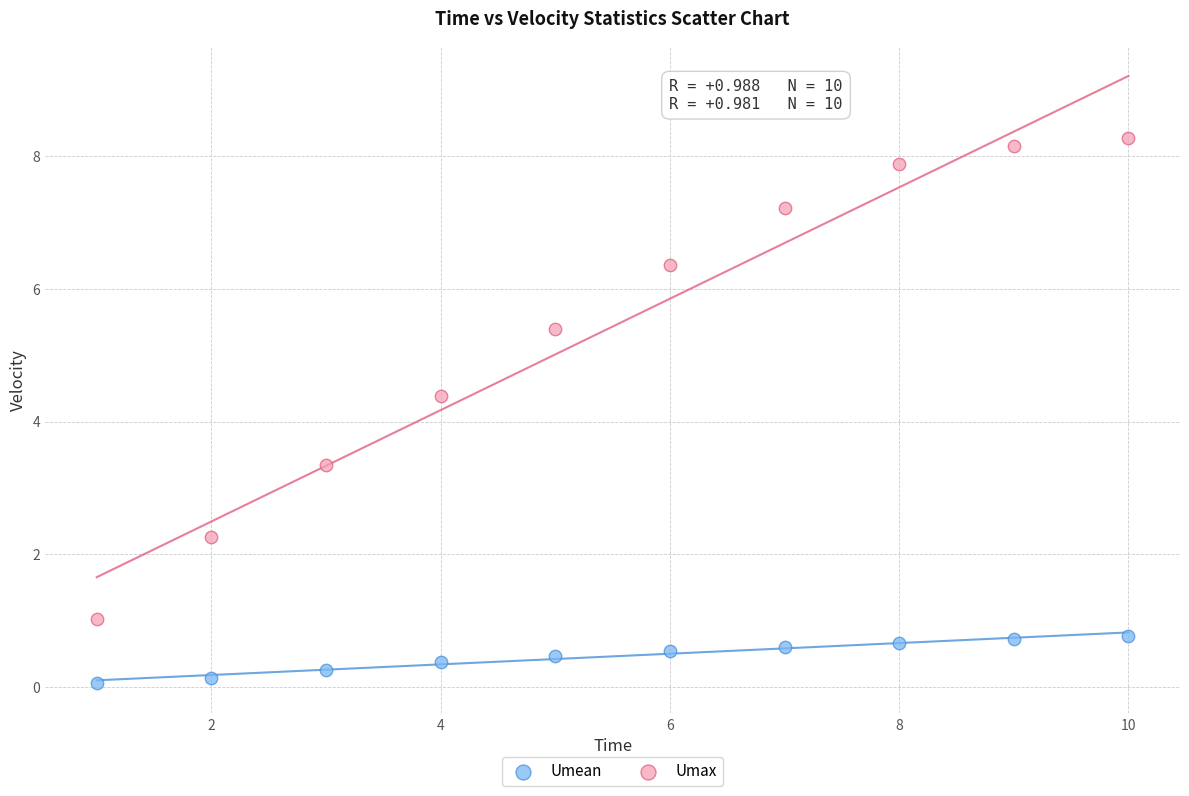

Across all data points, what is the range of X values (max minus min)?

9.0